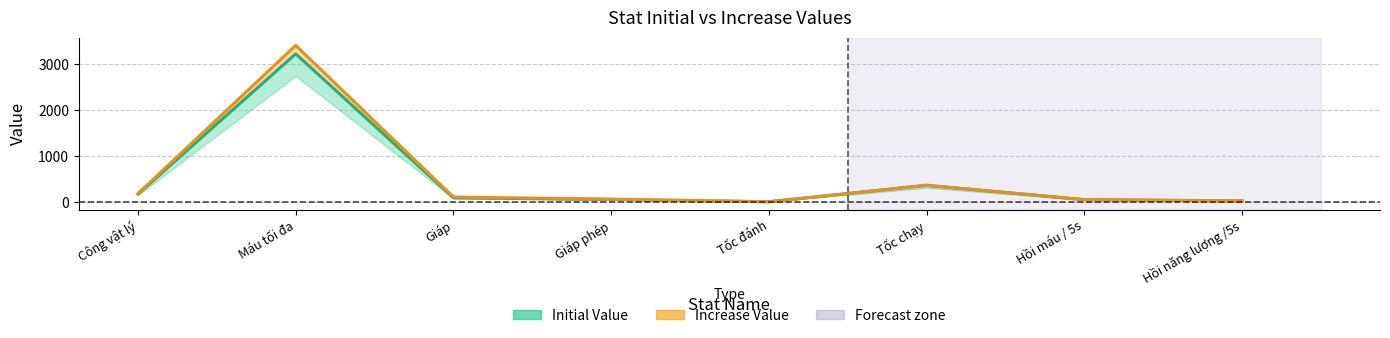

What is the difference between the maximum and minimum values in the Initial Value series?

3229